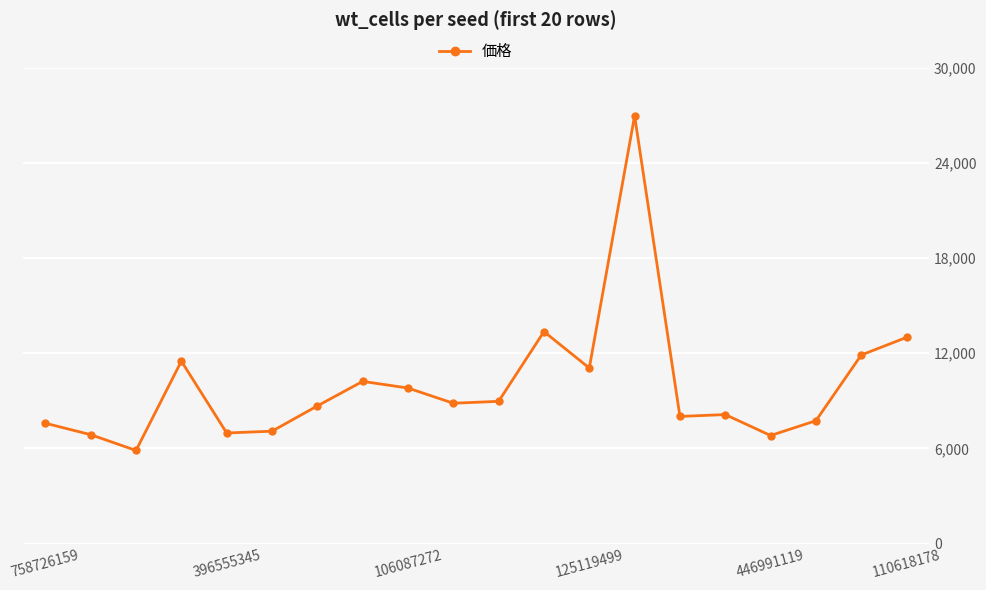

What is the value of the 14th point from the left?

26960